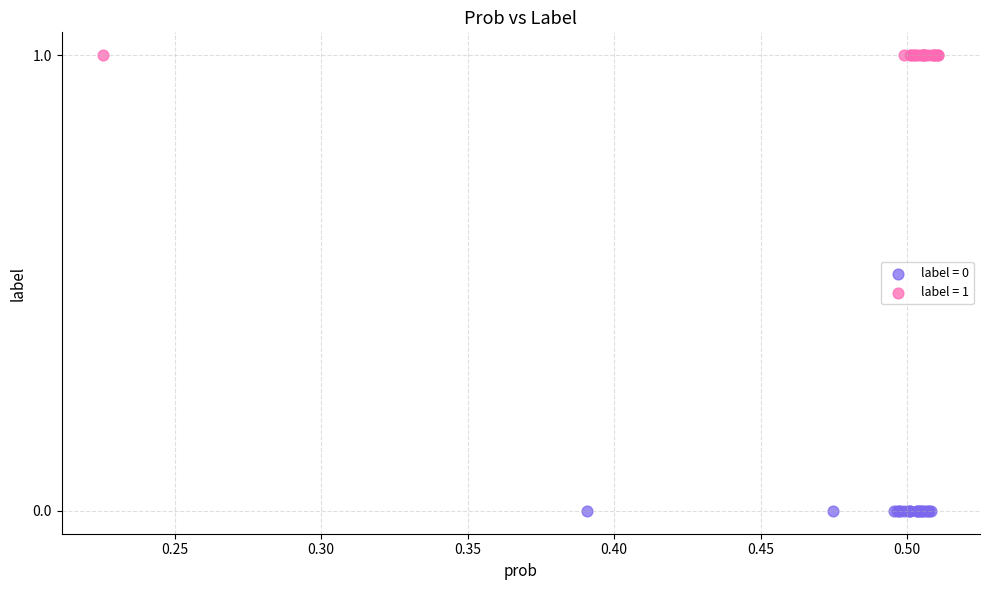

Which series contains the highest Y value?

label = 1